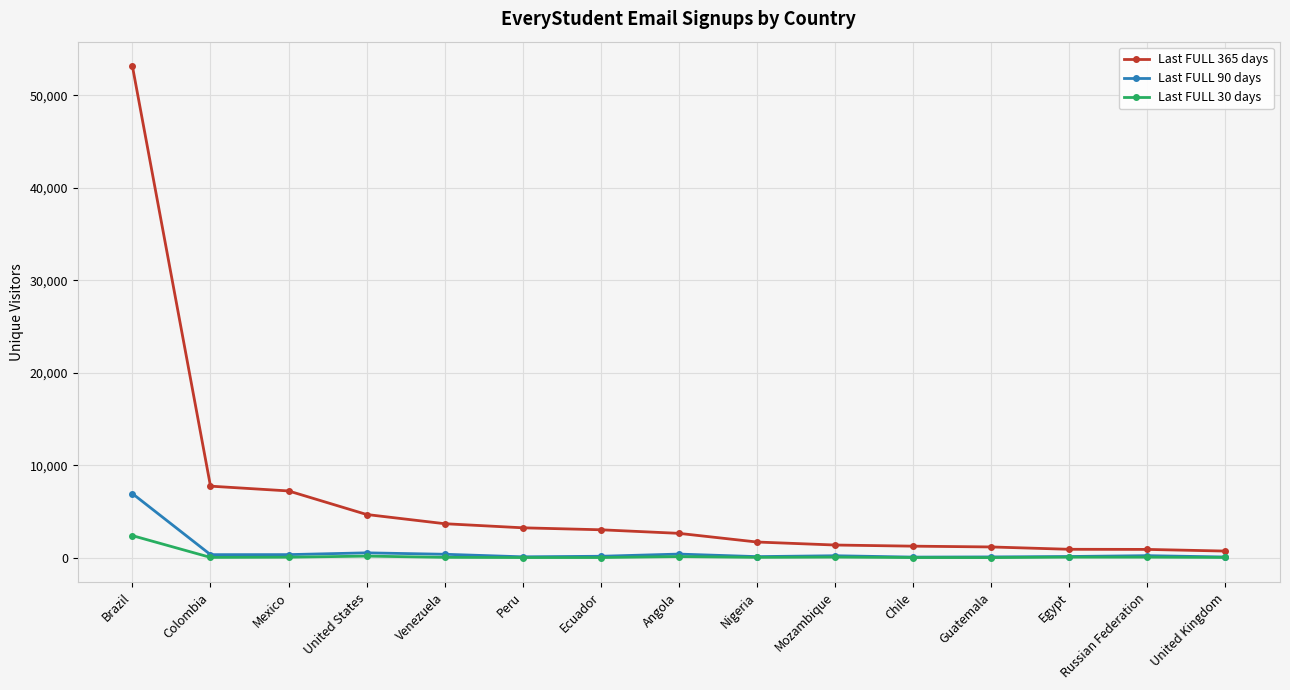

How many lines are shown in the chart?

3